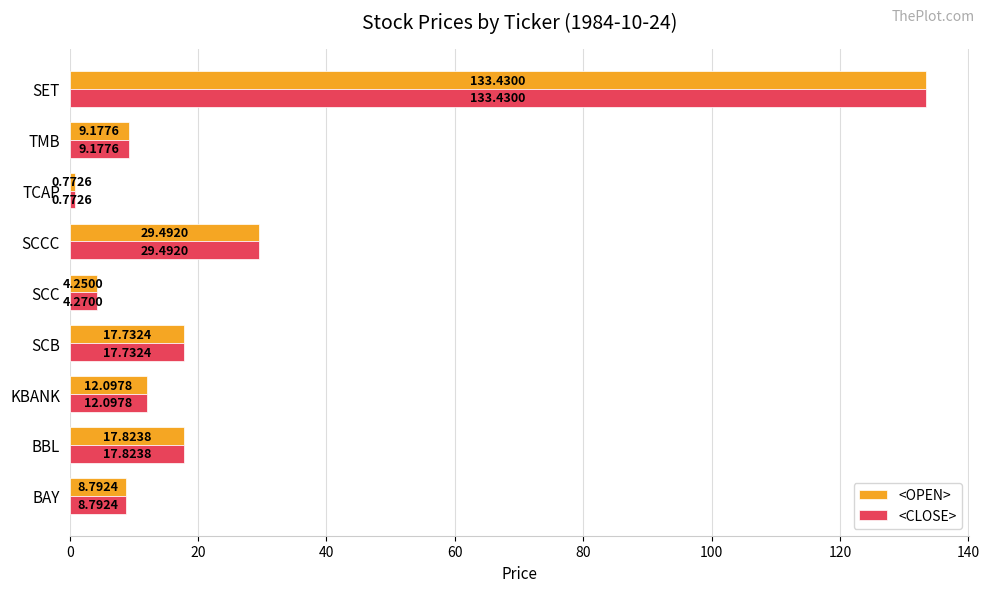

What is the highest value of the <OPEN> series?

133.4